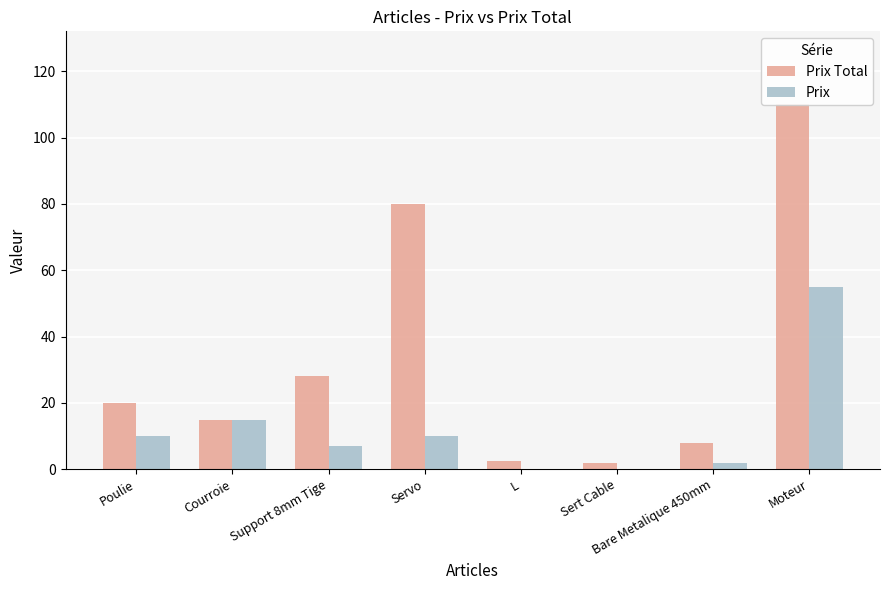

How many bars are there in each group?

2